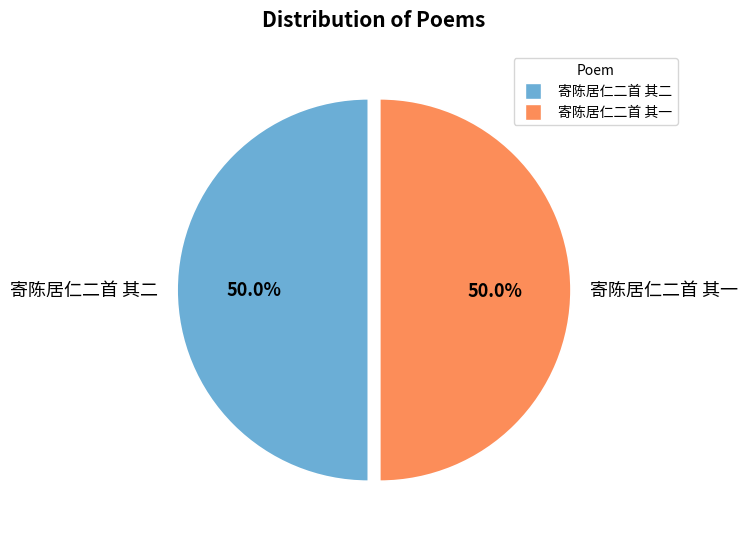

What is the ratio of the value at 寄陈居仁二首 其二 to the value at 寄陈居仁二首 其一?

1.0